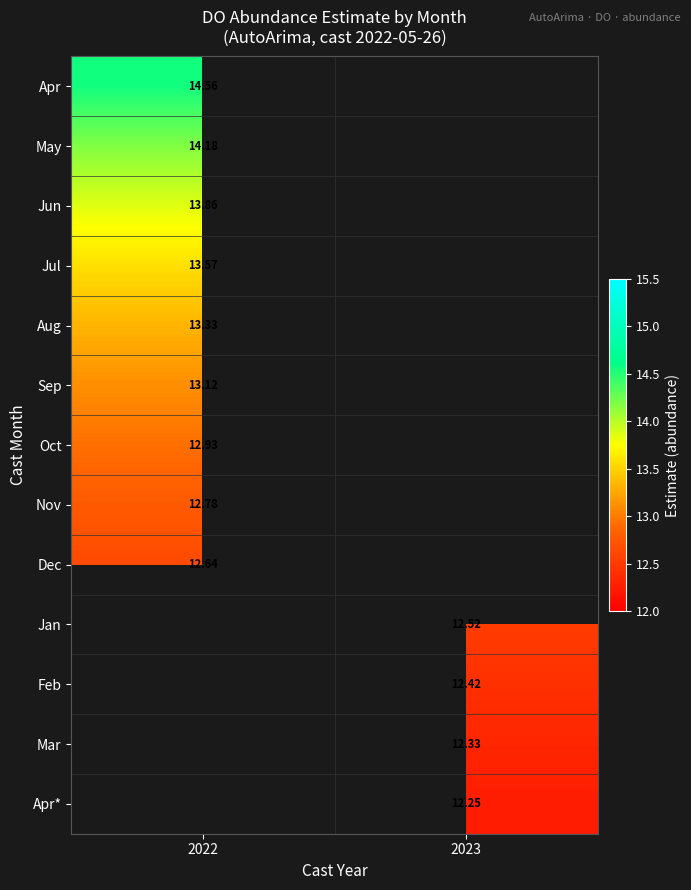

The Apr series shows 5.2 at 2022. True or false?

False